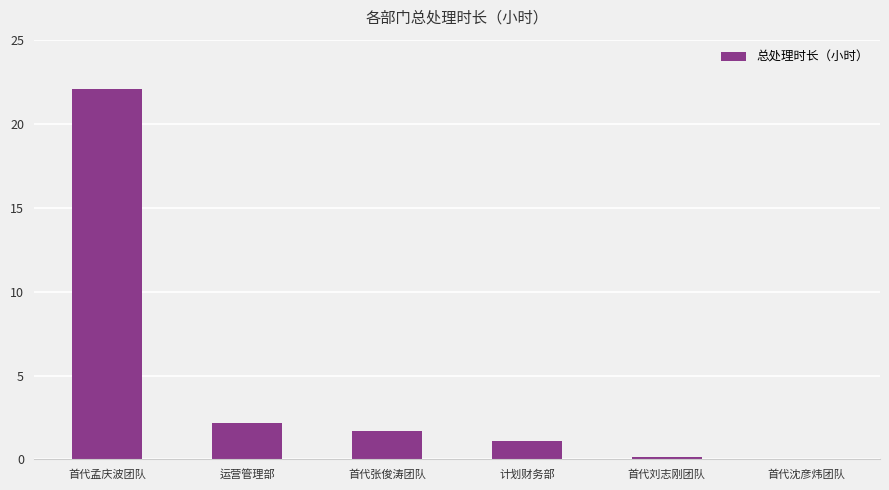

Does the chart contain stacked bars?

No